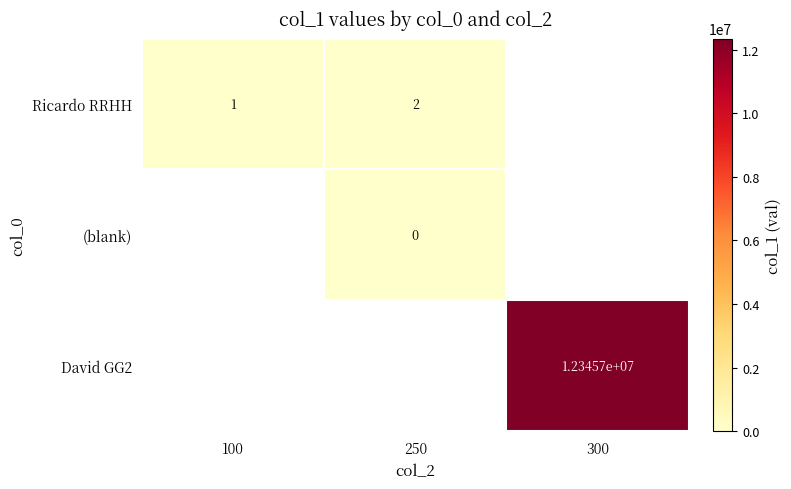

The value of Ricardo RRHH at 250 is 2. True or false?

True